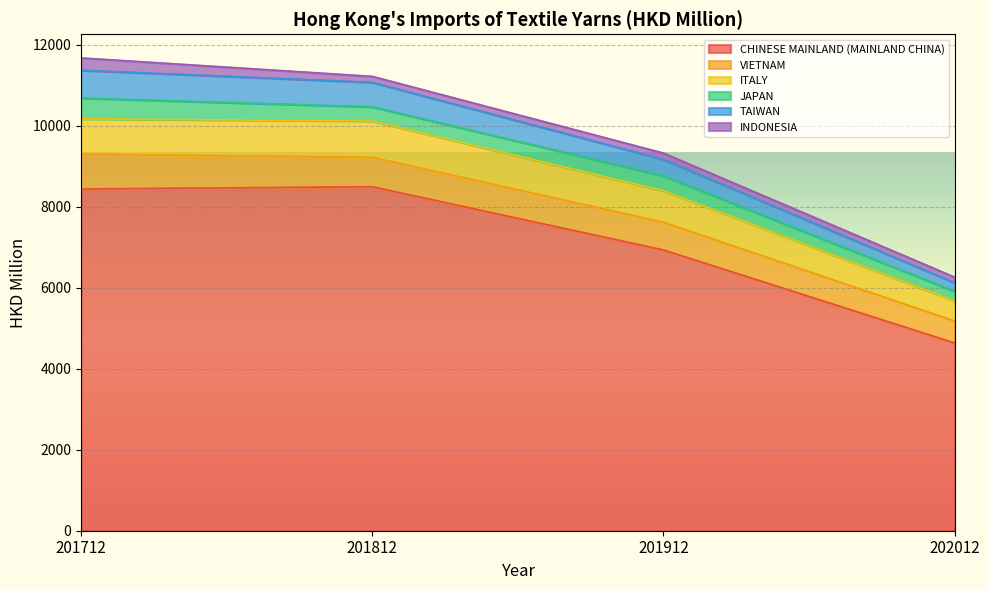

How many data points in ITALY are above 10117?

2